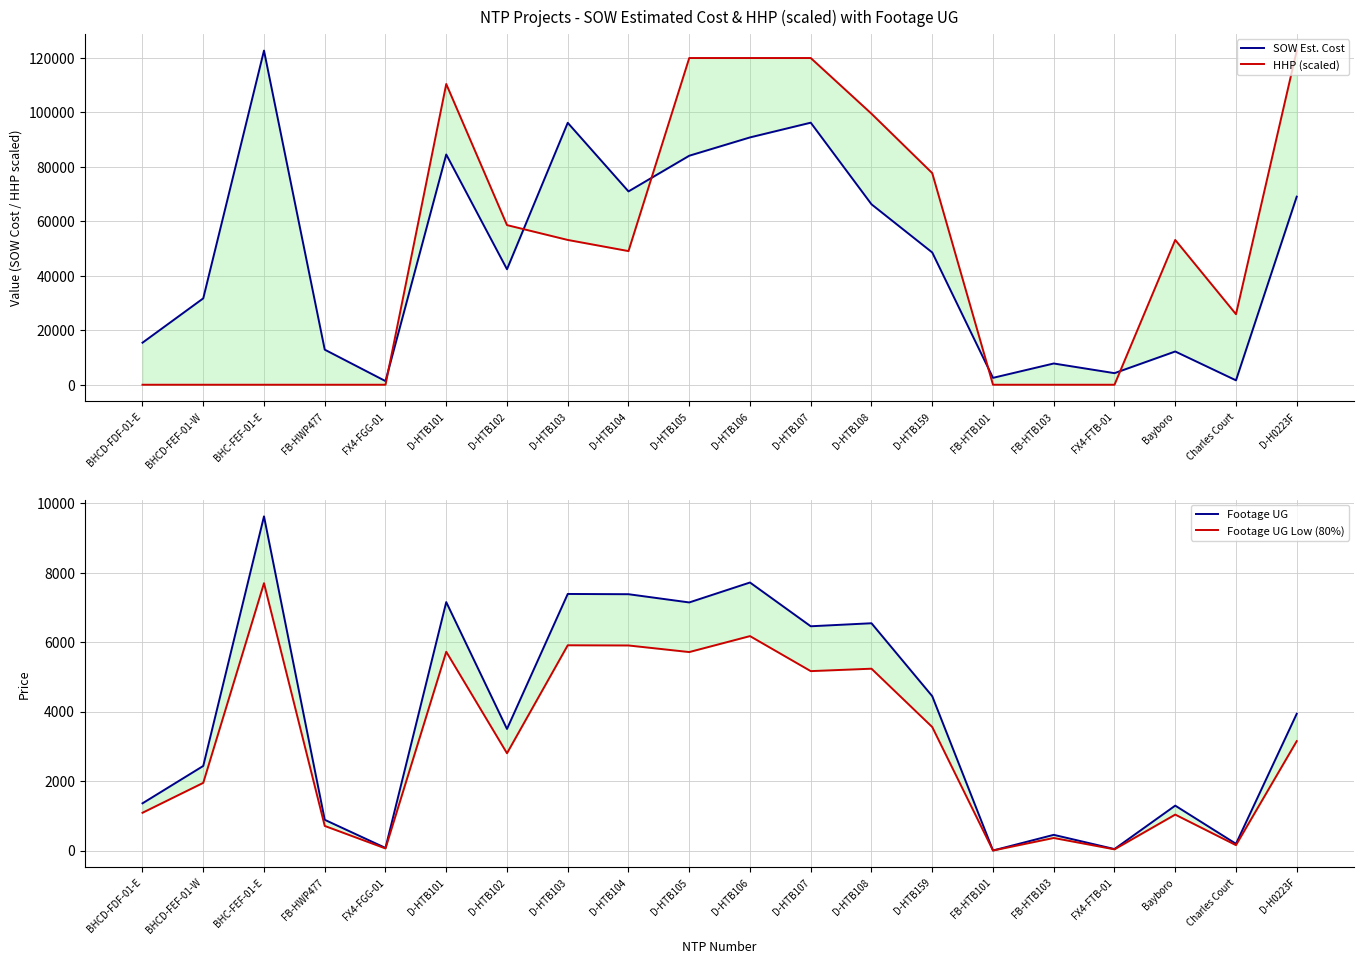

At which category is the sum across all series the highest?

D-HTB107